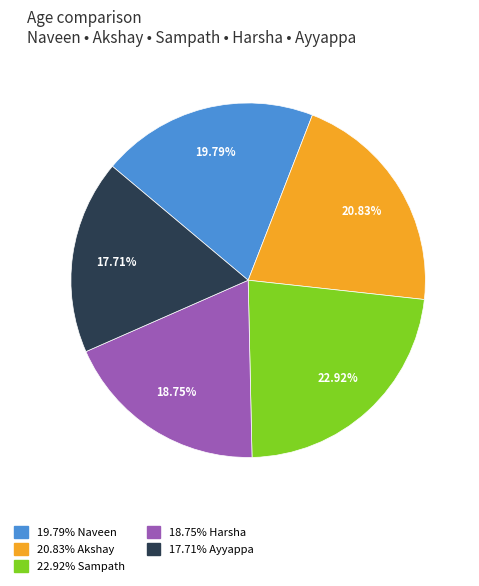

Does any single category account for the majority?

No